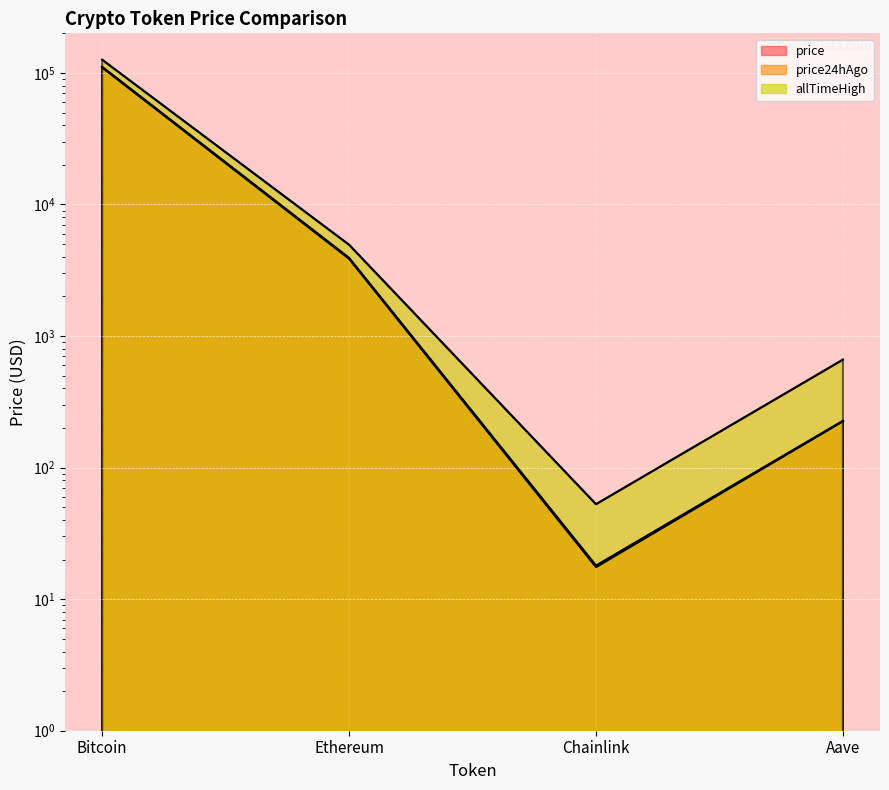

What is the label of the 1st point from the left?

Bitcoin